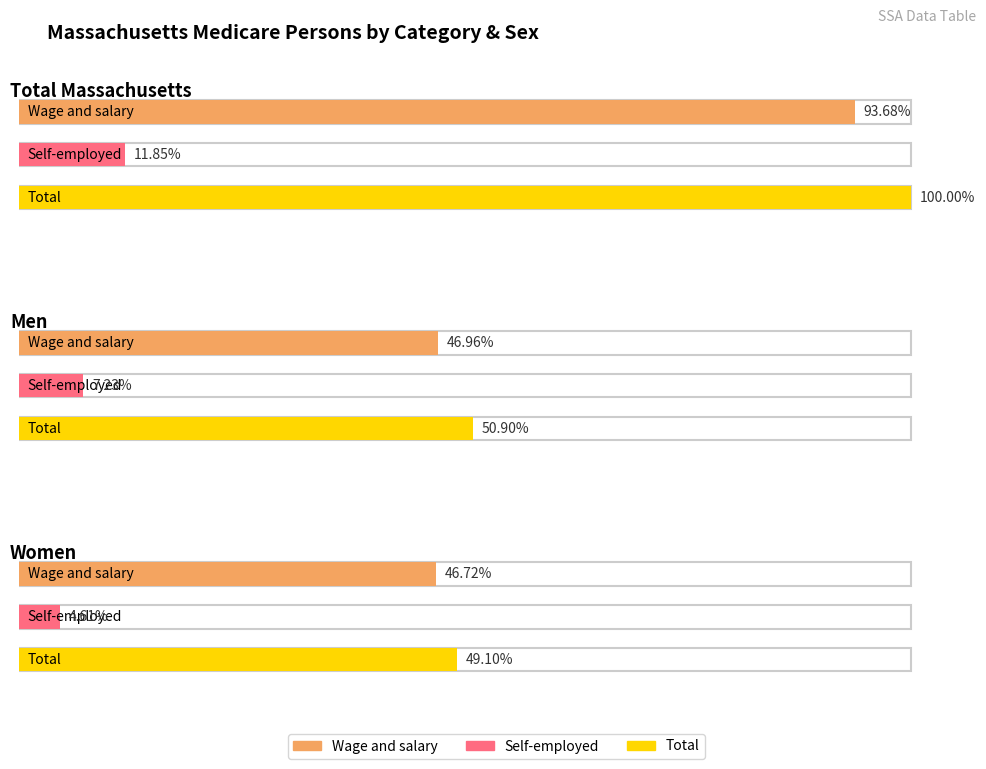

Which category has the lowest value in the Total series?

Women